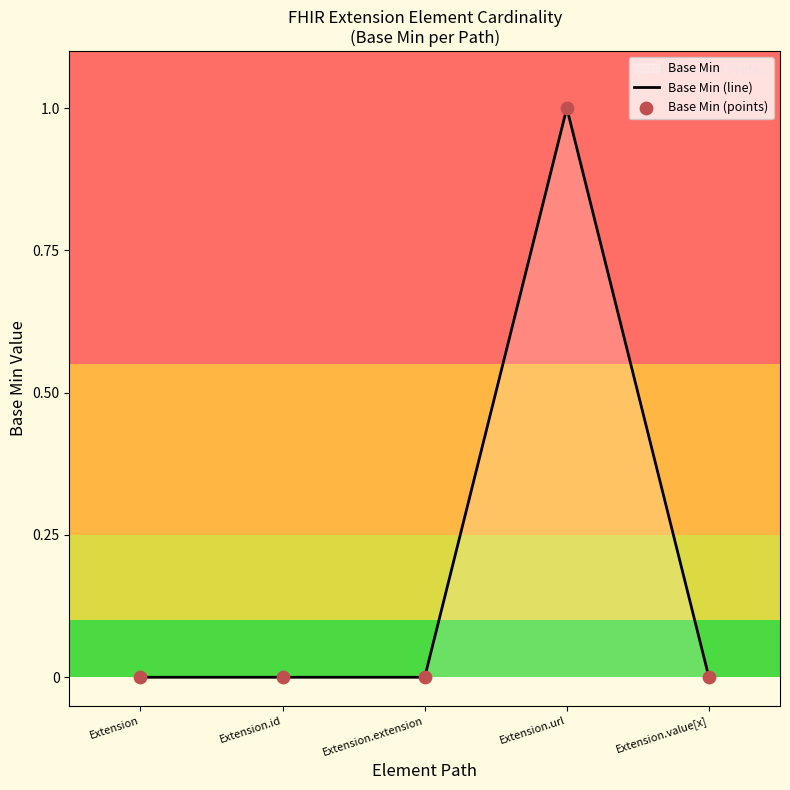

Between Extension.value[x] and Extension.url, which is larger?

Extension.url